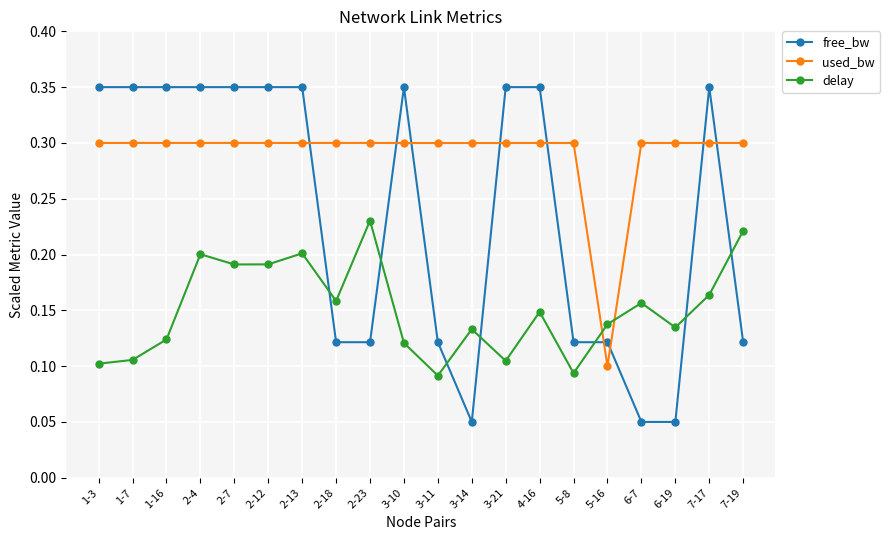

At which label does used_bw reach its minimum?

5-16